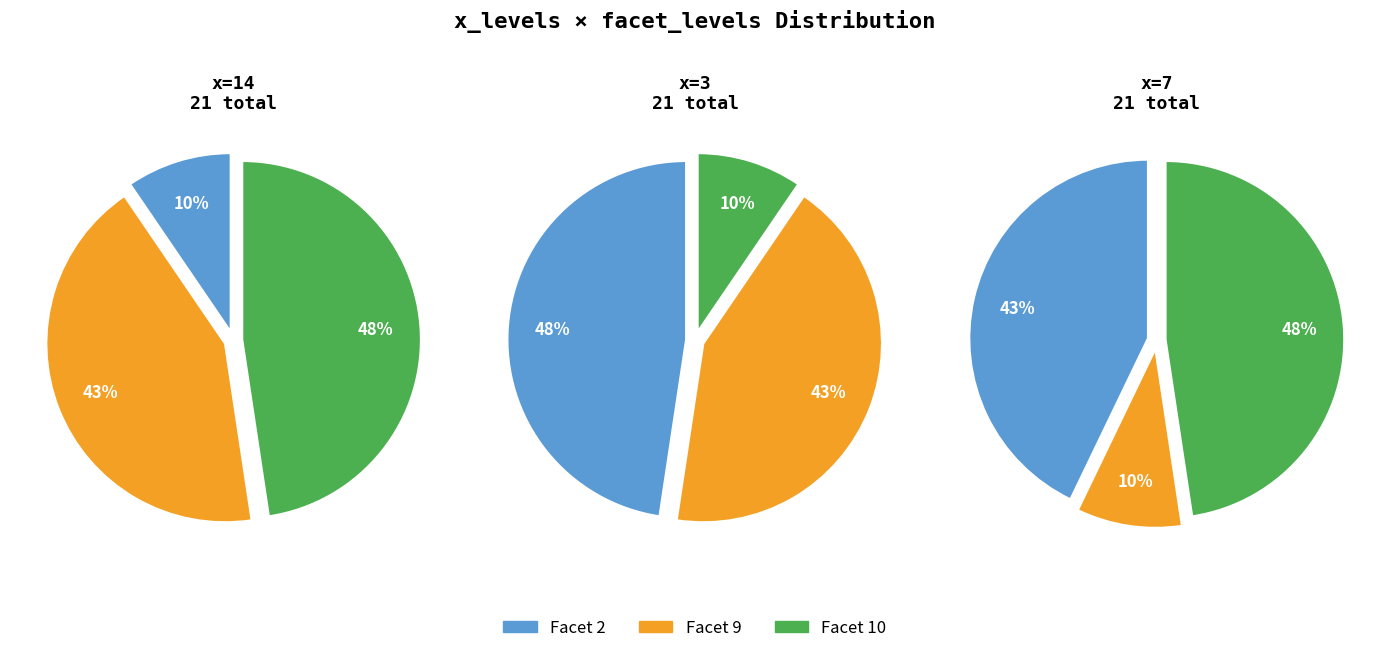

What portion of the pie excludes 10?

52.4%